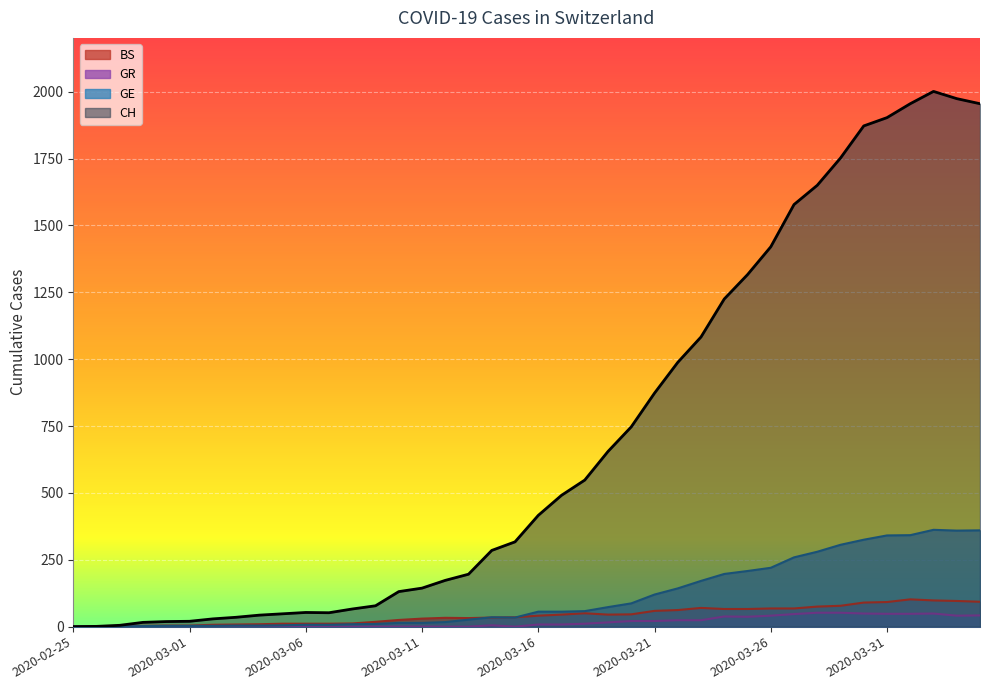

Rank the series by their maximum value, from lowest to highest.

GR, BS, GE, CH